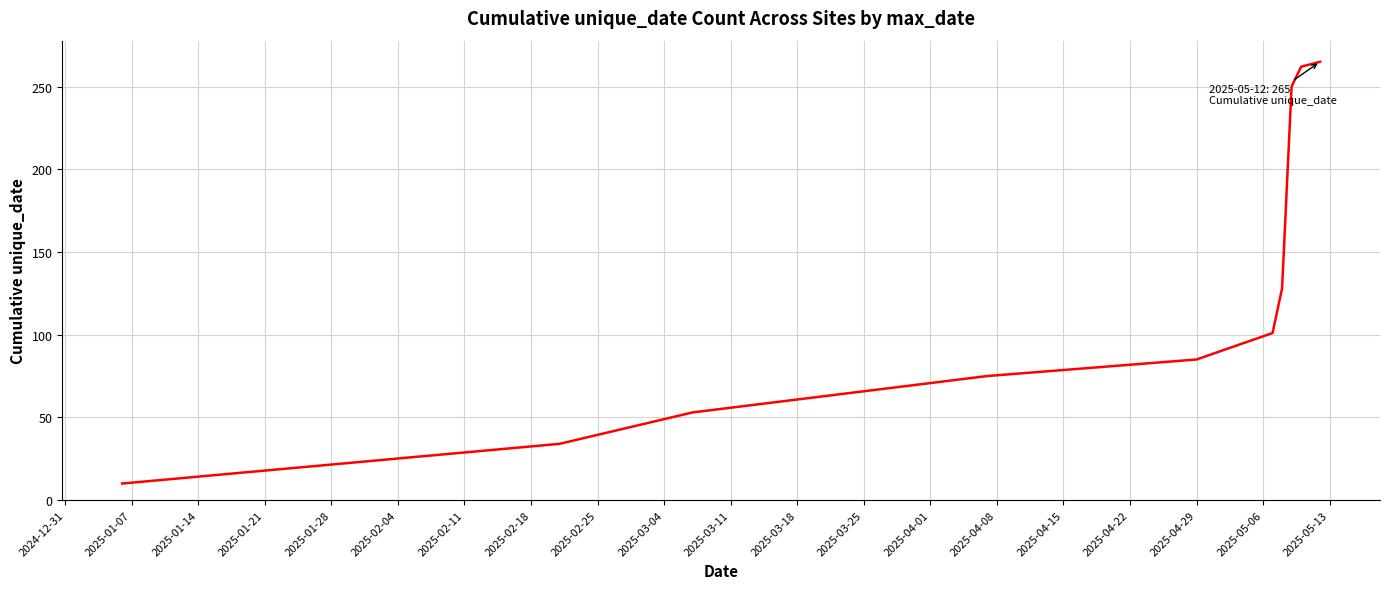

What is the greatest value displayed?

265